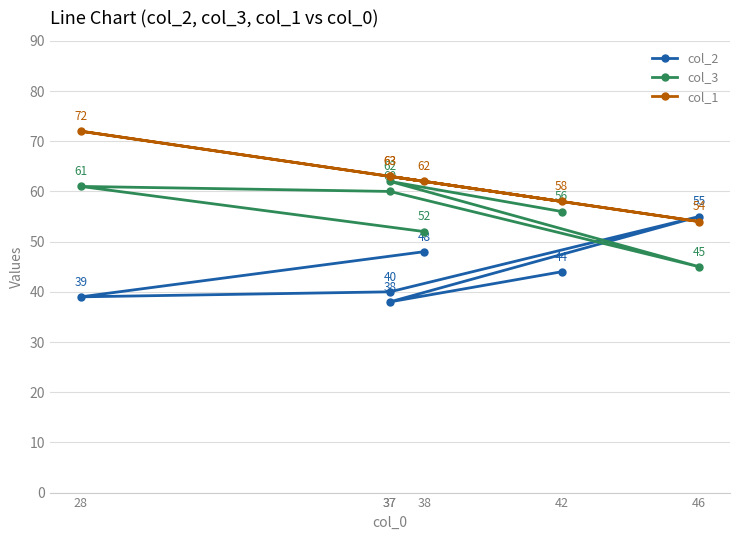

What is the difference between the second highest and minimum values in the col_3 series?

16